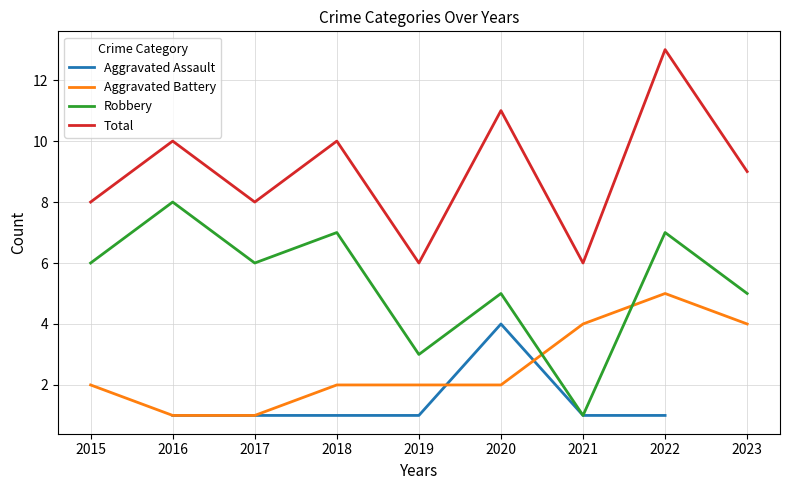

What is the maximum value shown in the chart?

13.0